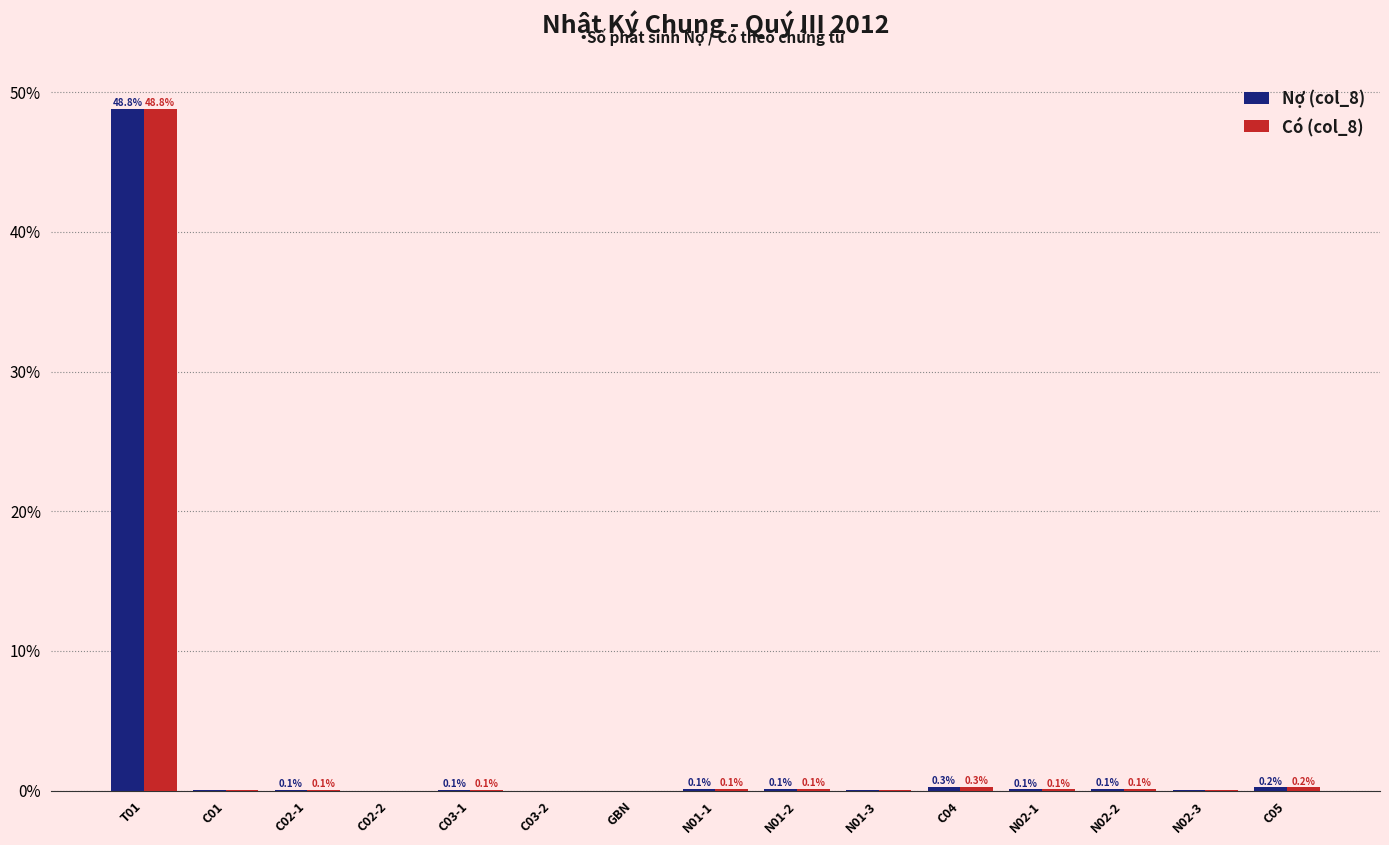

Where is Nợ (col_8) nearest to the value 24?

C04